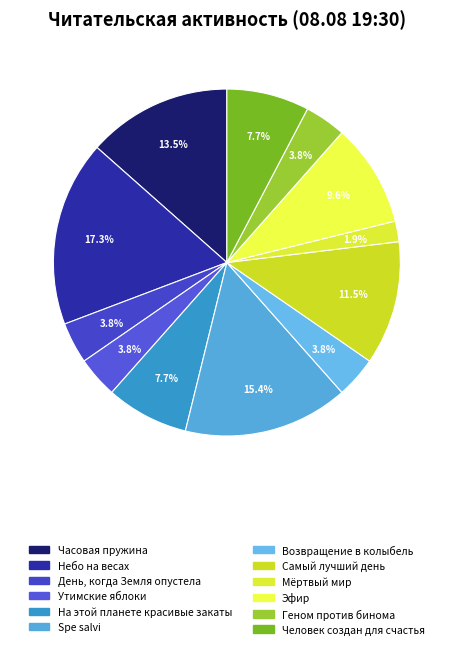

Does Эфир represent more than half of the total?

No